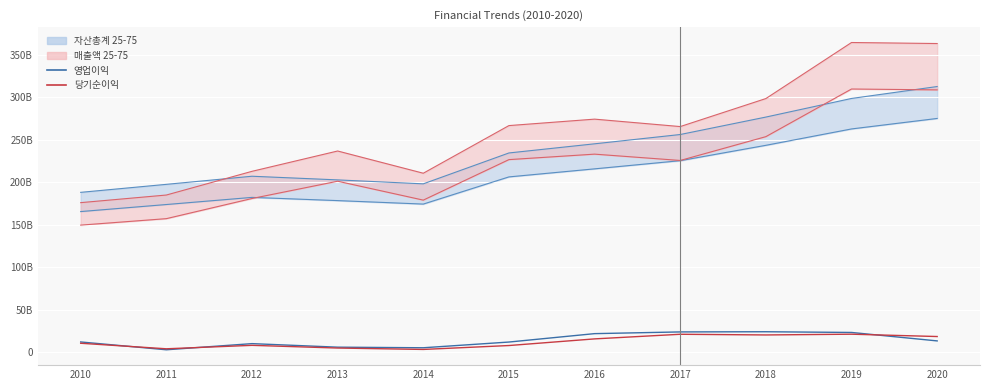

What is the value of the 당기순이익 point at the 11th from the left?

18.8